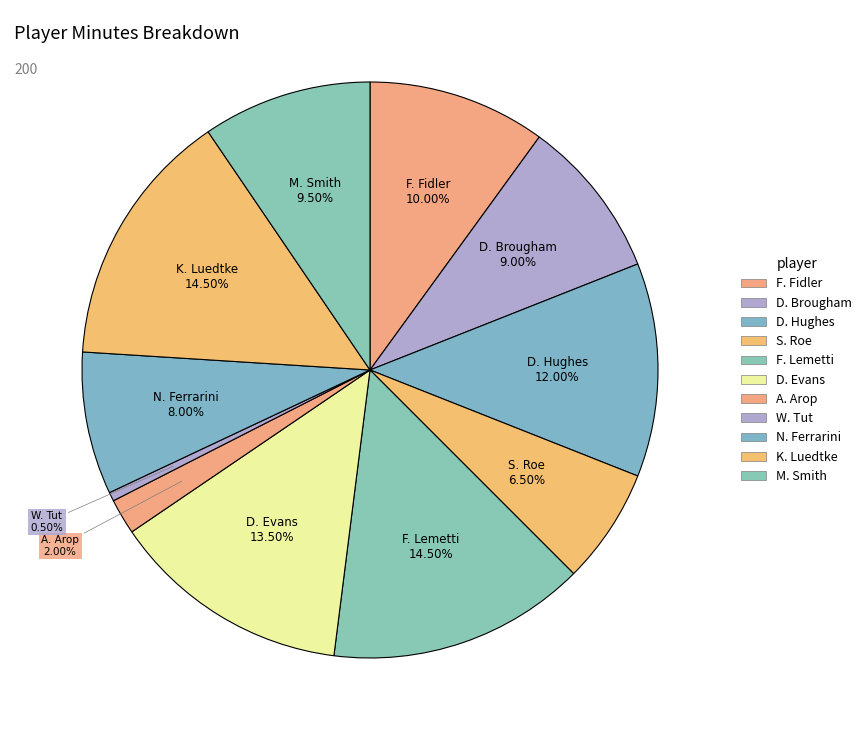

What portion of the pie excludes W. Tut?

99.5%